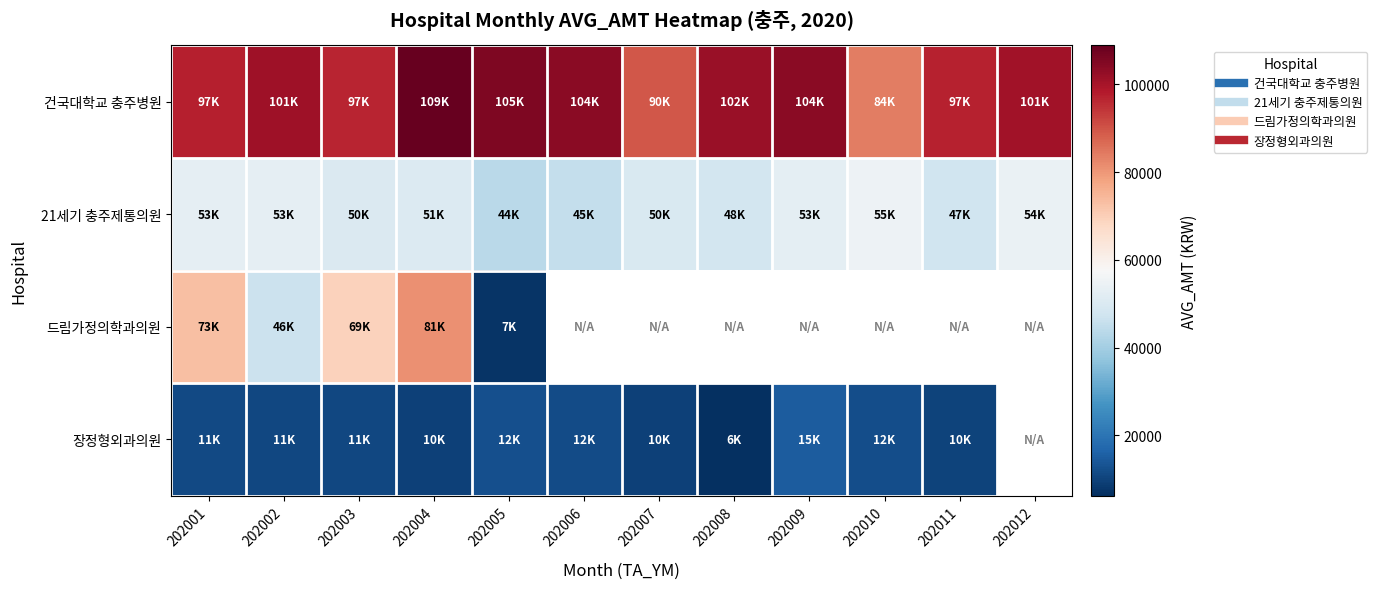

At which category is the sum across all series the highest?

202004